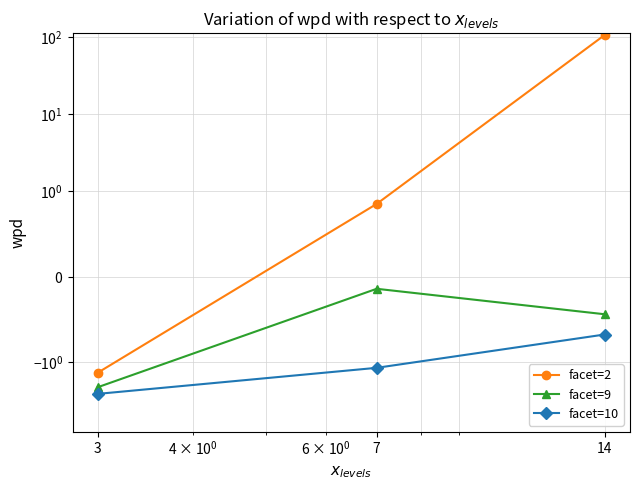

The value of facet=2 at 14 is 107.7. True or false?

True